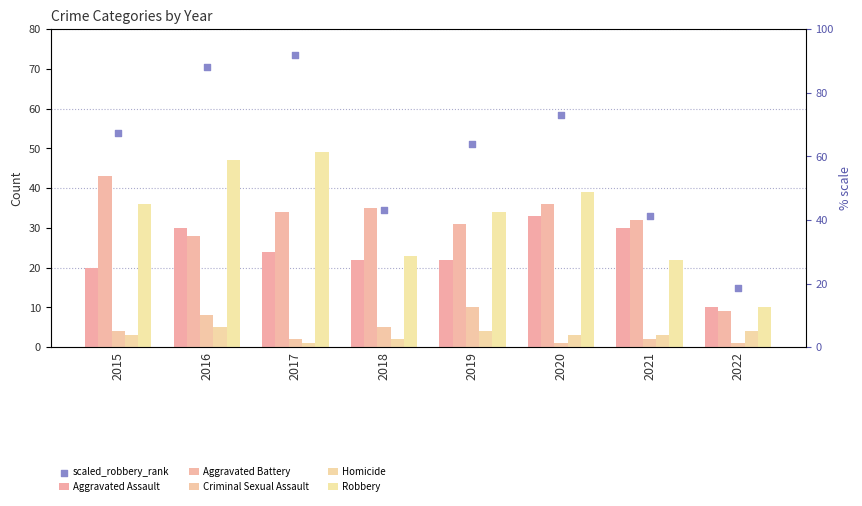

What are all the series names shown in the legend?

Aggravated Assault, Aggravated Battery, Criminal Sexual Assault, Homicide, Robbery, scaled_robbery_rank